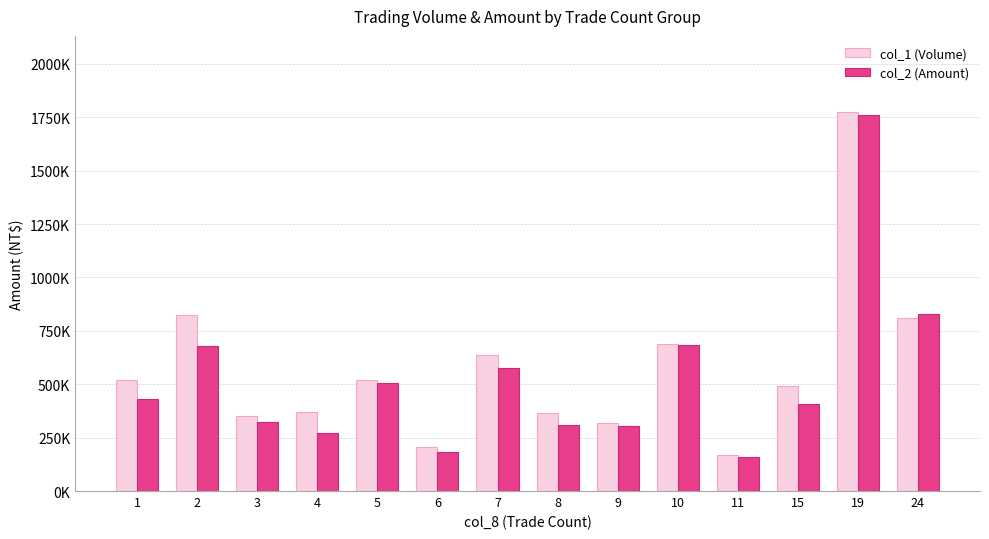

List the series in order of their overall mean, lowest first.

col_2 (Amount), col_1 (Volume)